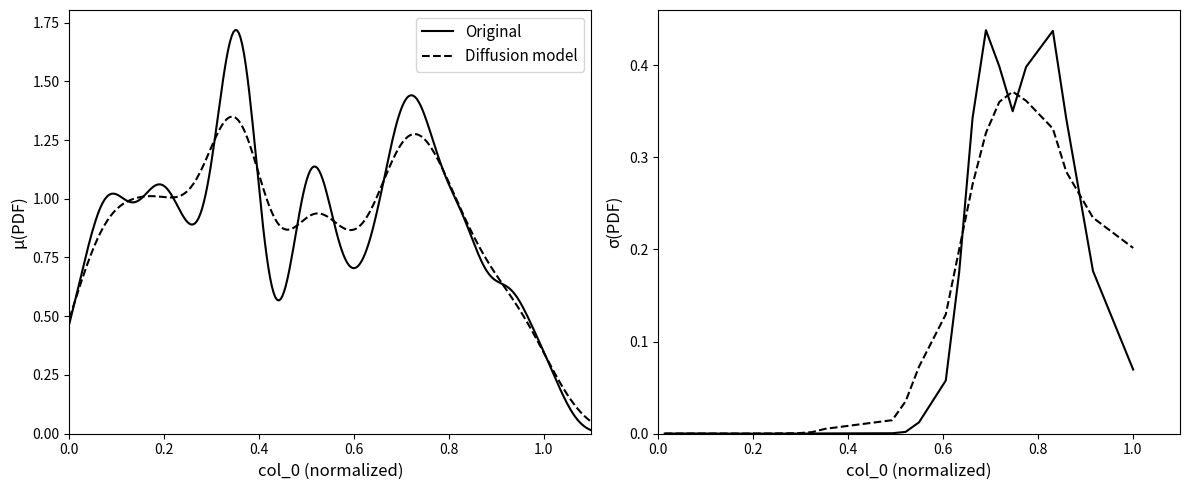

True or false: Diffusion model has more than 1 points higher than both neighbors.

True